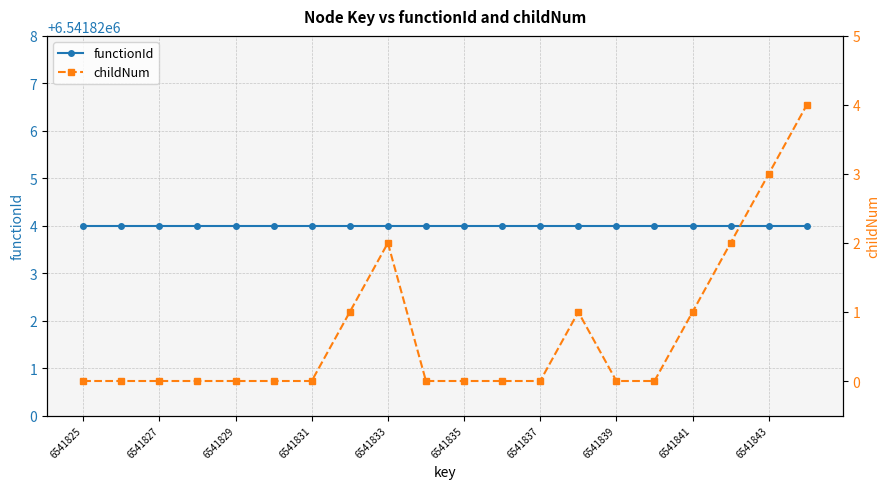

At 6541841, list the series in order from smallest to largest.

childNum, functionId